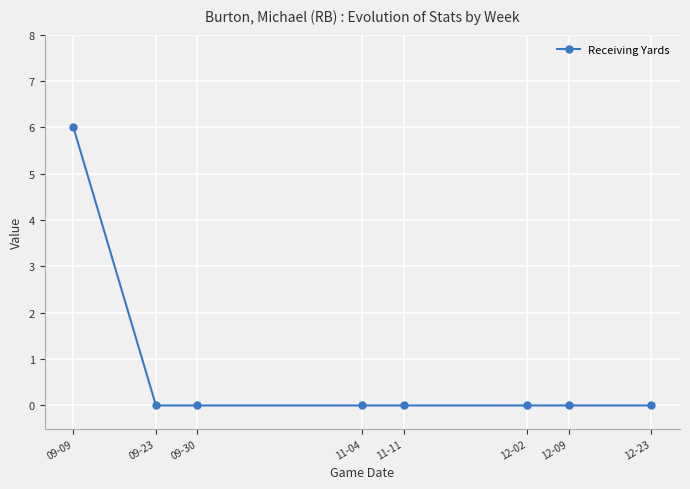

What is the label of the 5th point from the right?

11-04